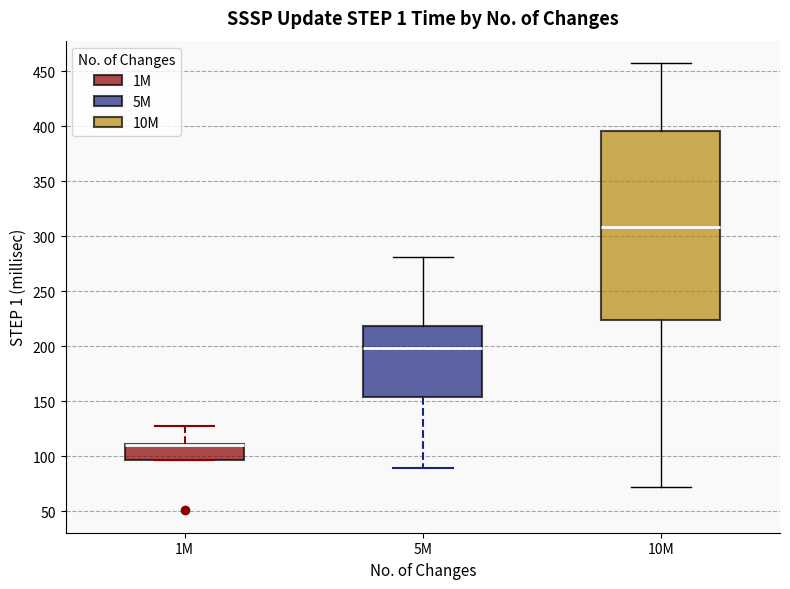

Where does the upper whisker of the box for 10M end on the y-axis? The values are not printed on the chart, so give them approximately, as read against the axis.

455